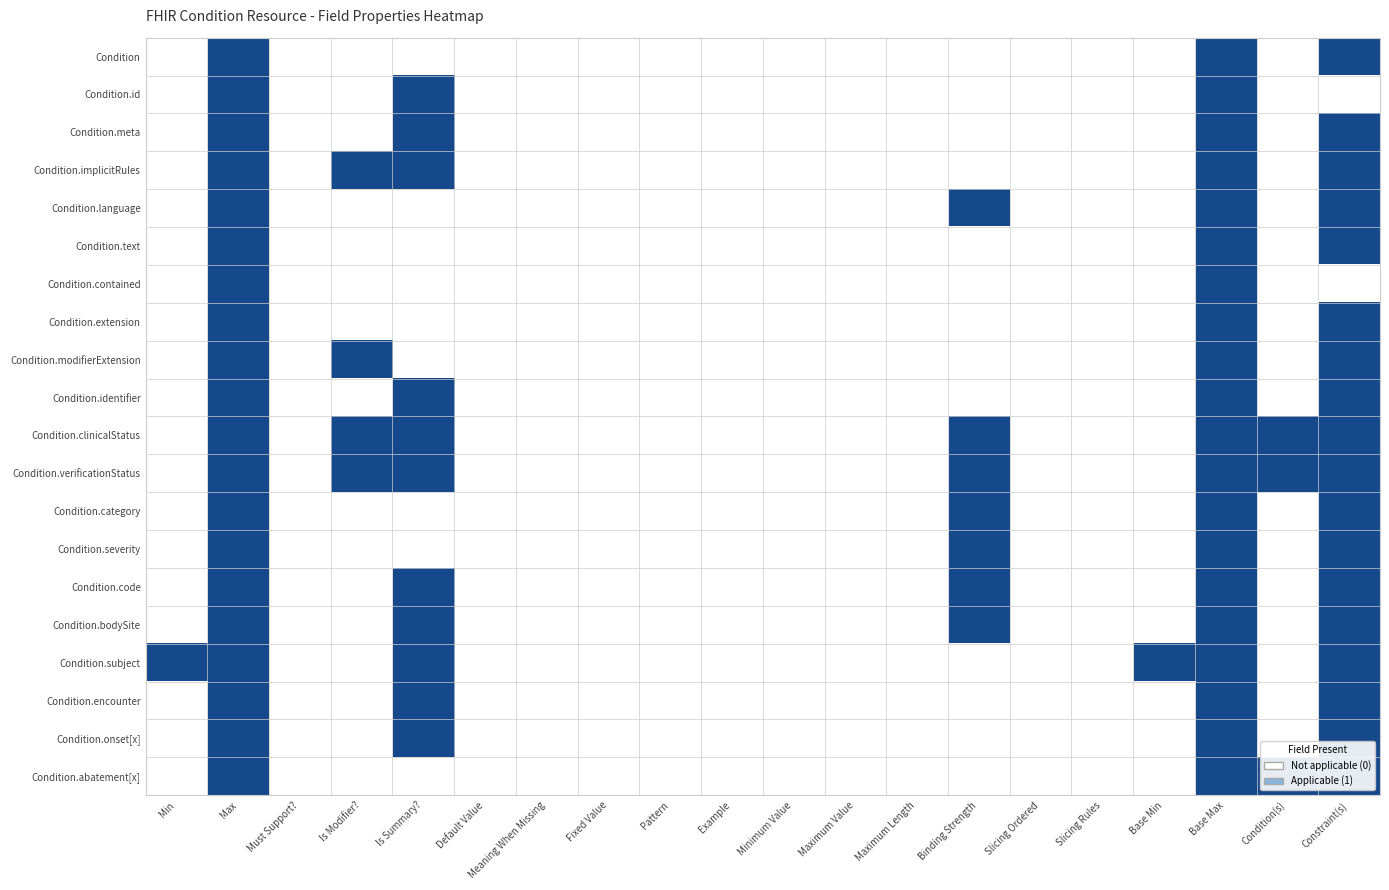

Which series has the largest total across all categories?

Condition.clinicalStatus